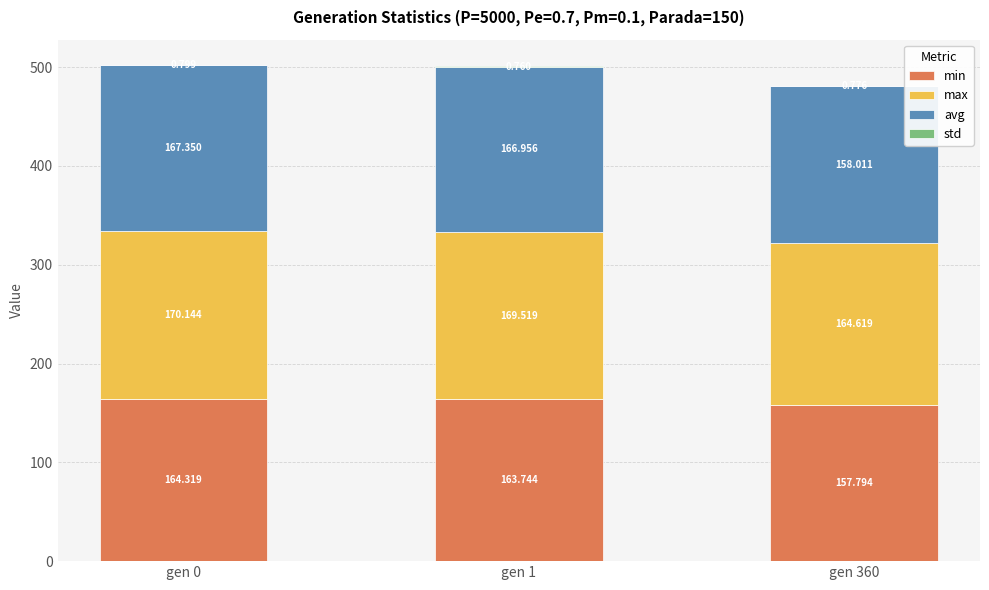

Which series has the largest range (max minus min)?

avg